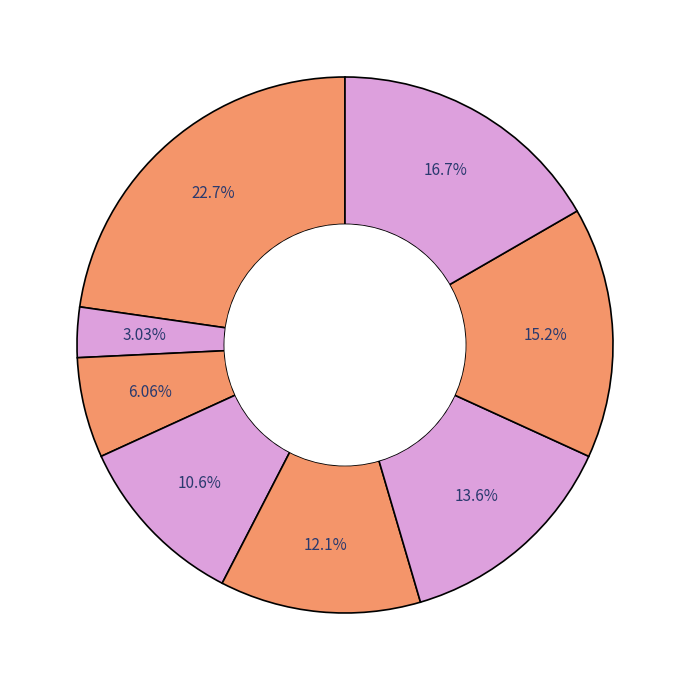

Count the number of slices in the pie.

8